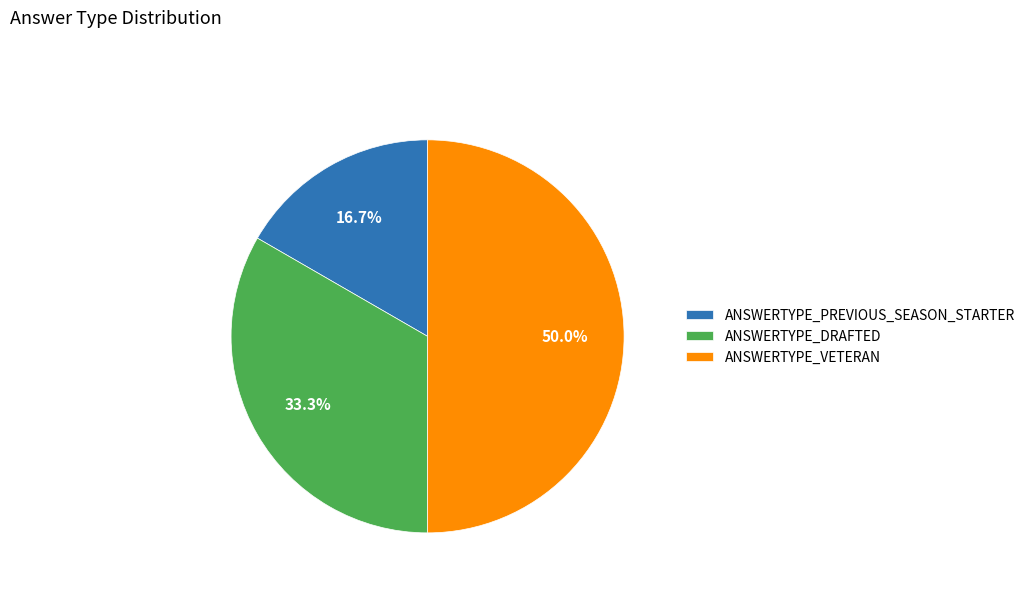

Which category has the smallest portion of the pie?

ANSWERTYPE_PREVIOUS_SEASON_STARTER